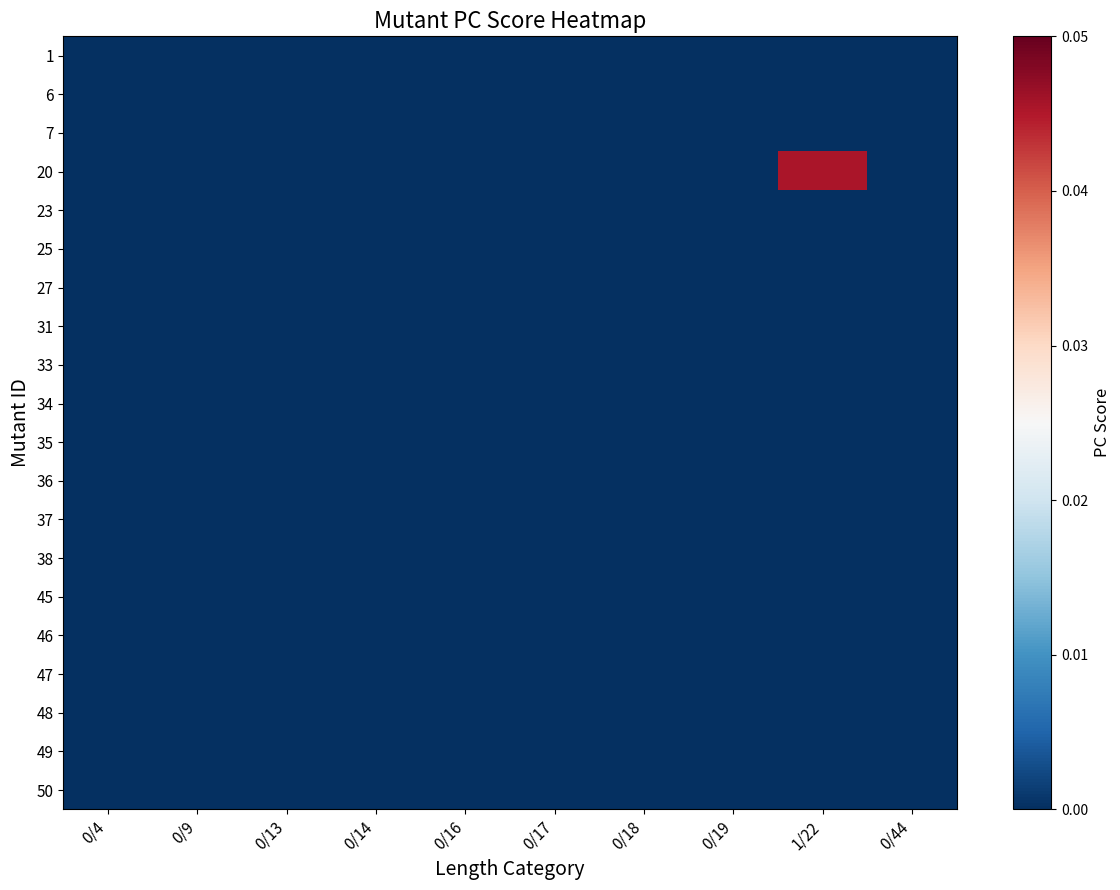

Which series has the largest range (max minus min)?

20